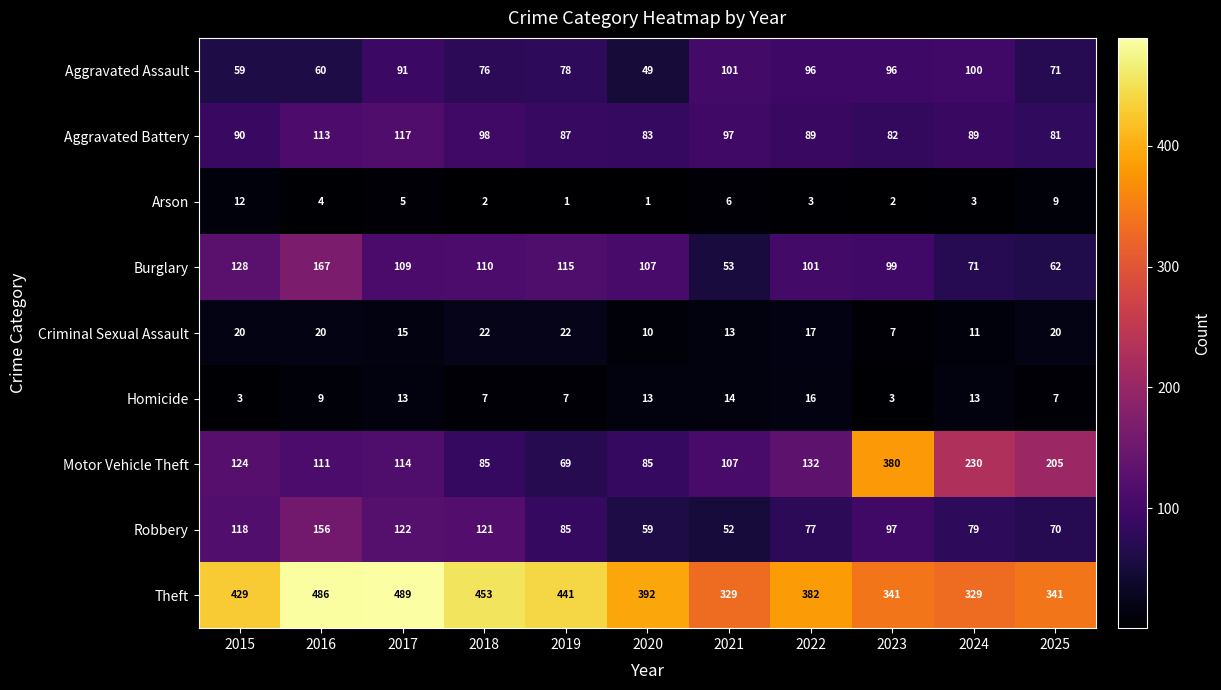

Which series has the largest total across all categories?

Theft